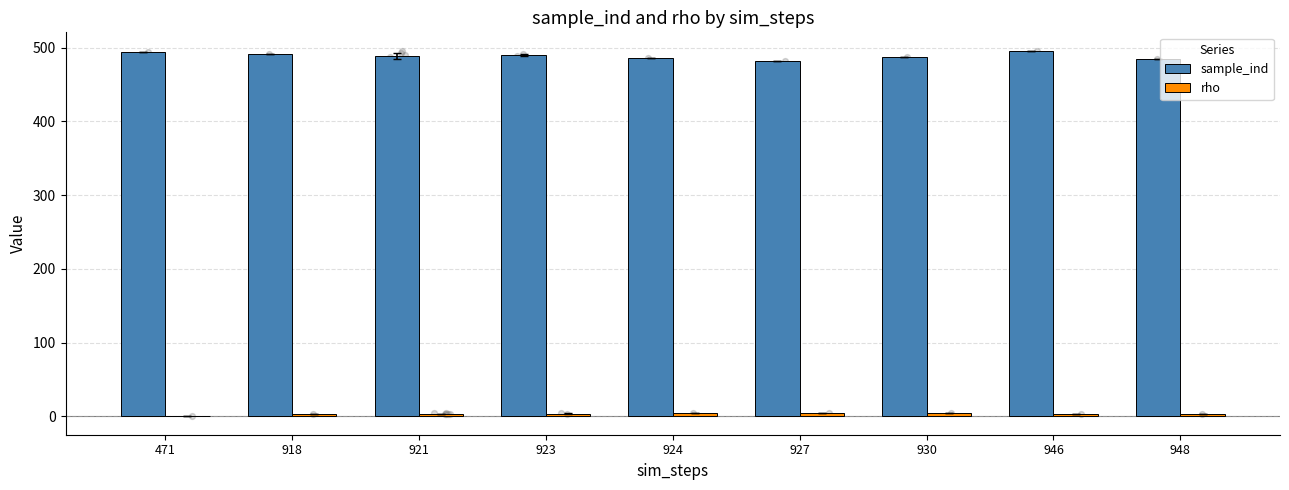

Which series reaches the minimum Y coordinate?

rho